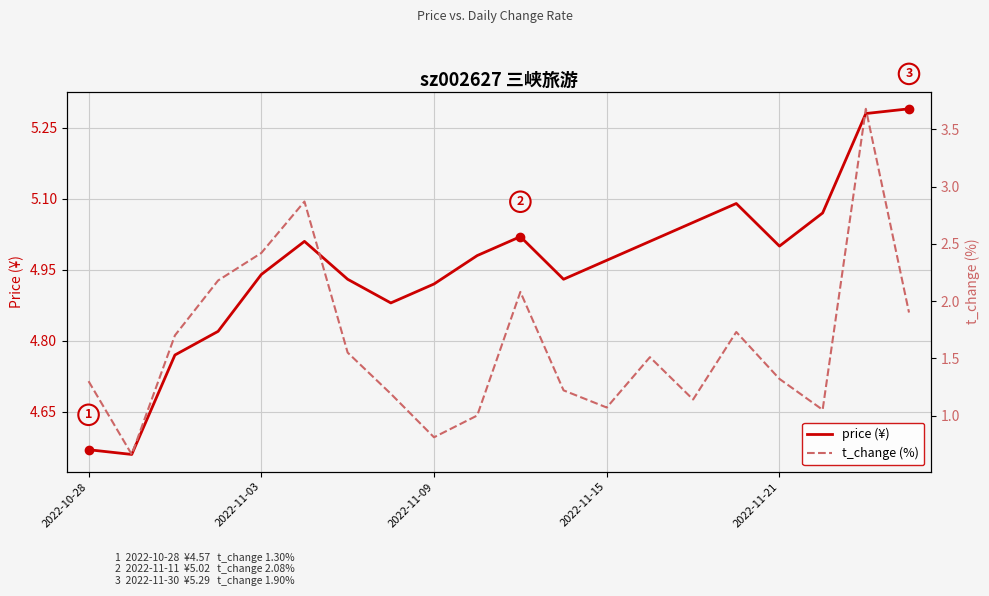

Rank the series by their maximum value, from lowest to highest.

t_change (%), price (¥)